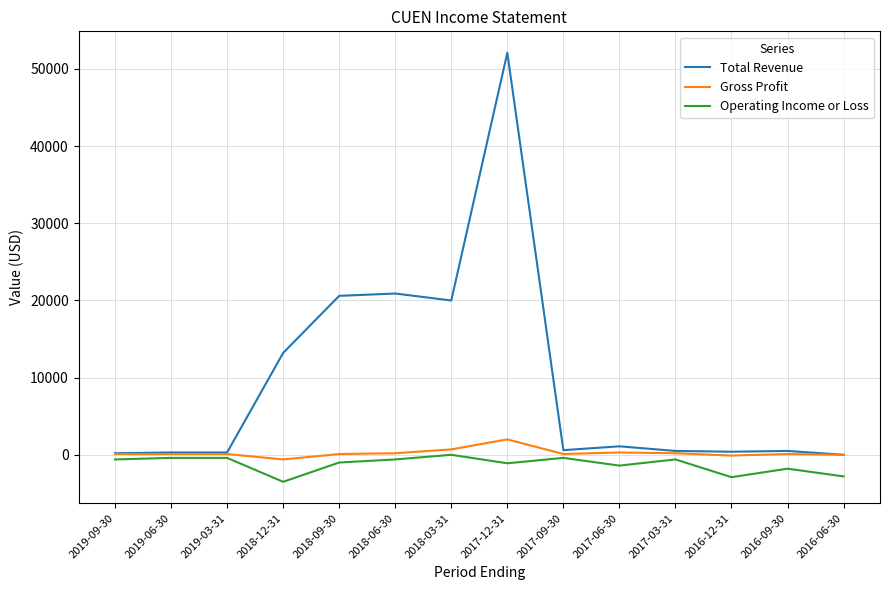

Which category has the highest value across all series?

2017-12-31